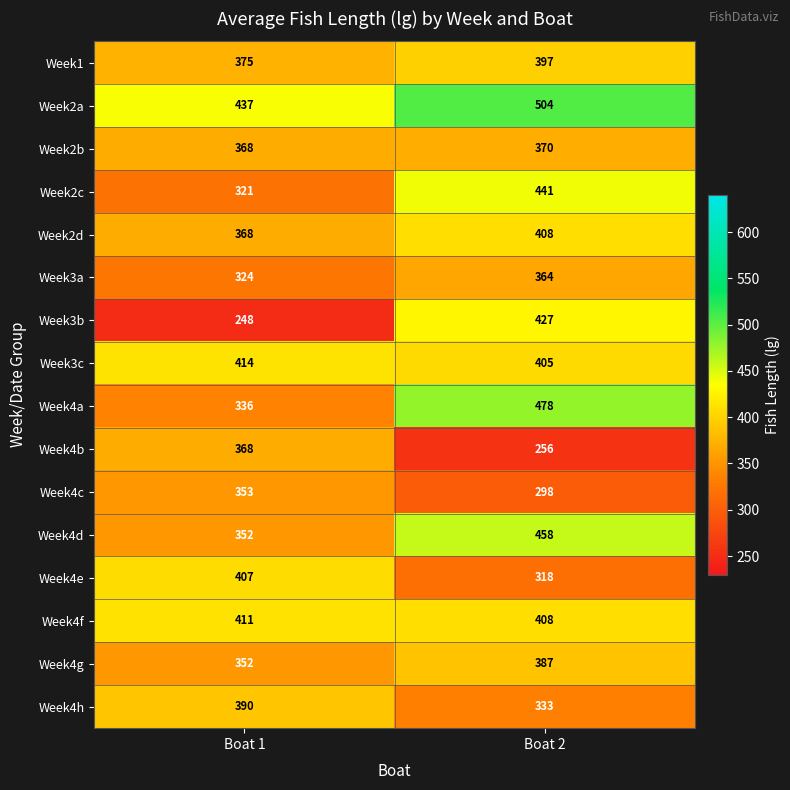

What is the minimum value shown in the chart?

248